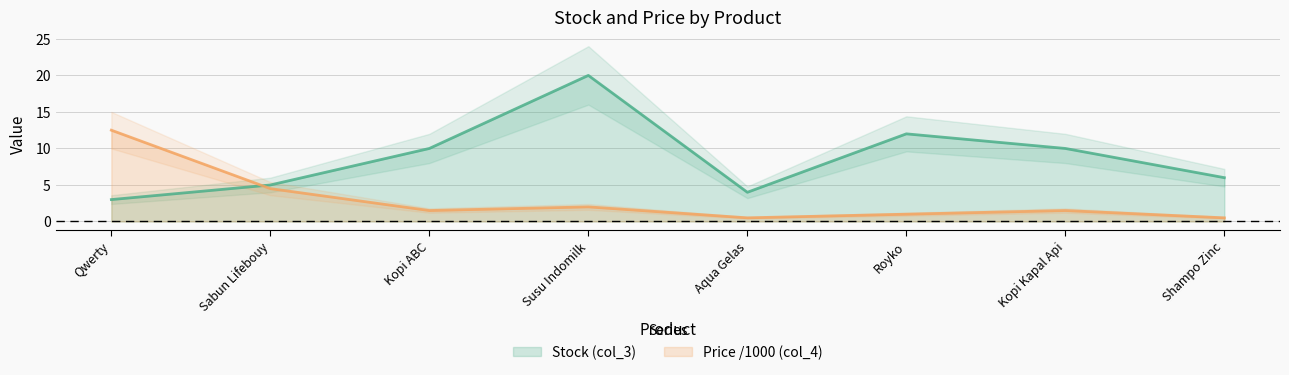

What is the sum of the Stock (col_3) values at Susu Indomilk and Kopi ABC?

30.0